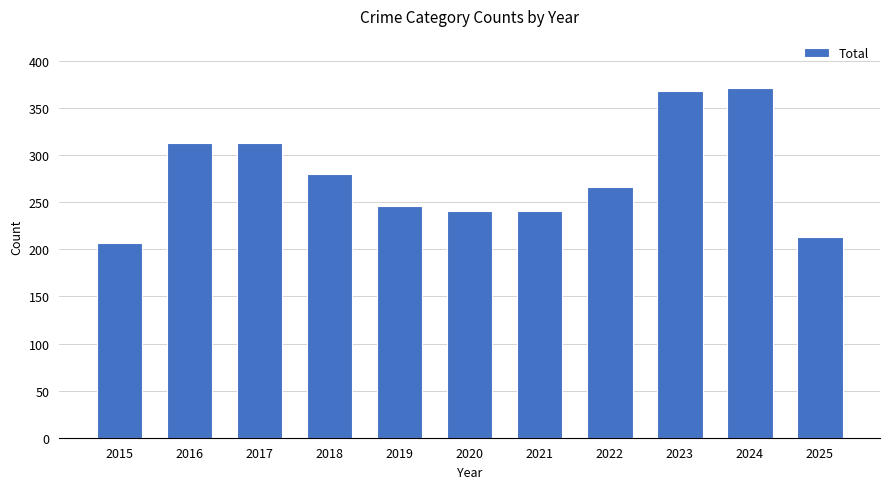

How many categories are shown in the chart?

11